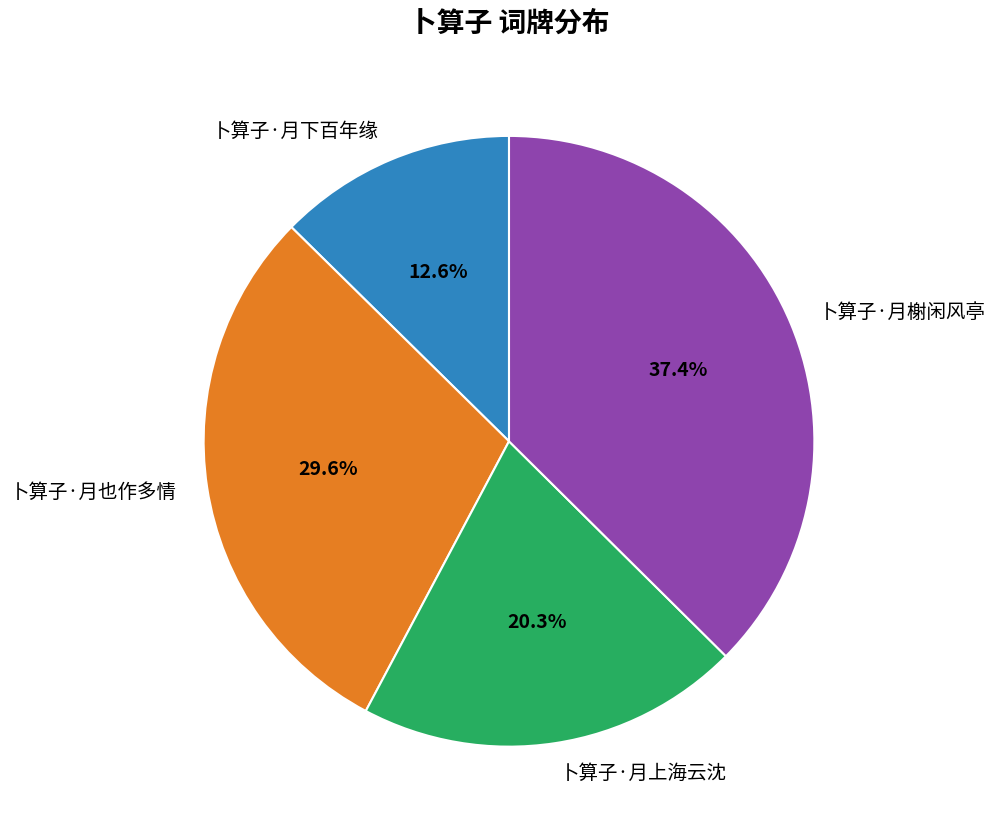

To the nearest percent, what is the combined percentage of 卜算子·月榭闲风亭 and 卜算子·月也作多情?

67%